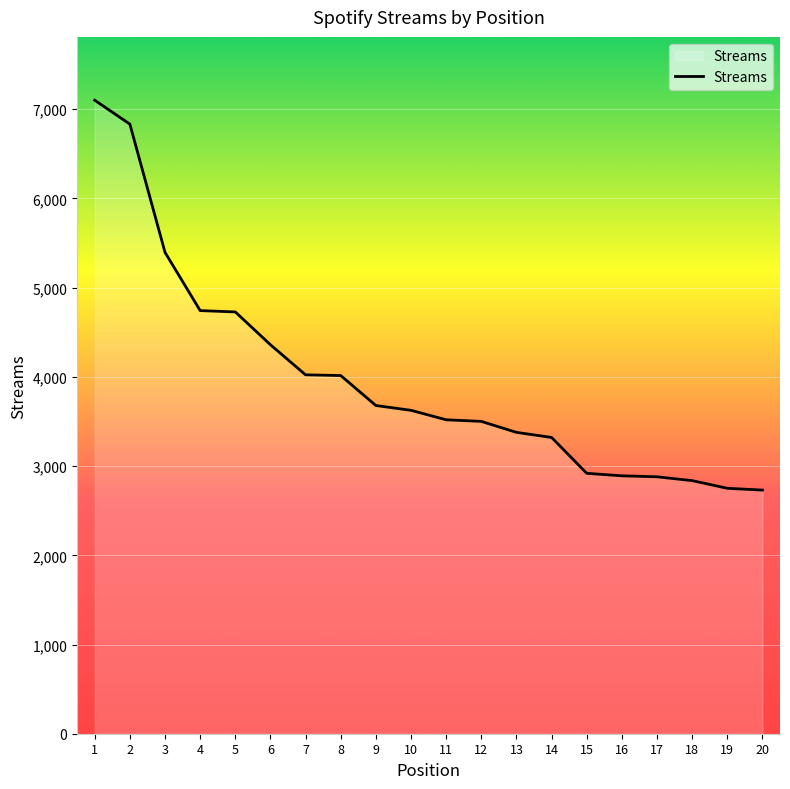

What is the change in value from 8 to 11?

-496